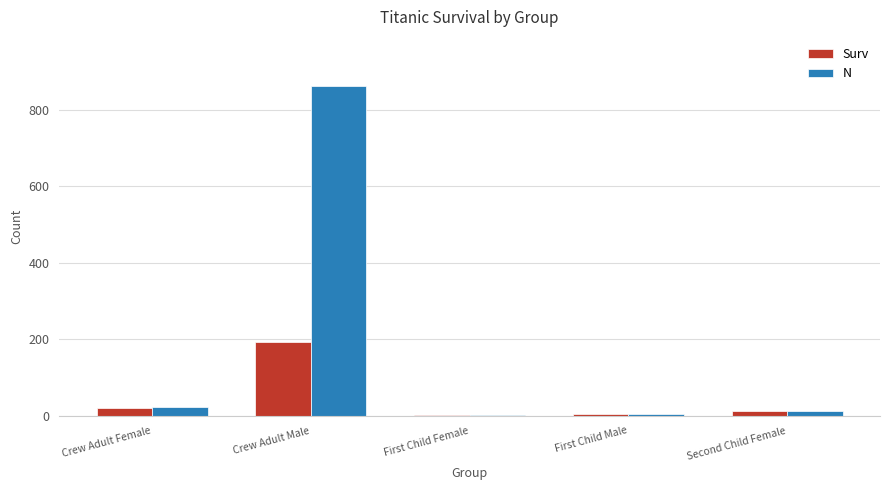

How many groups of bars are there?

5